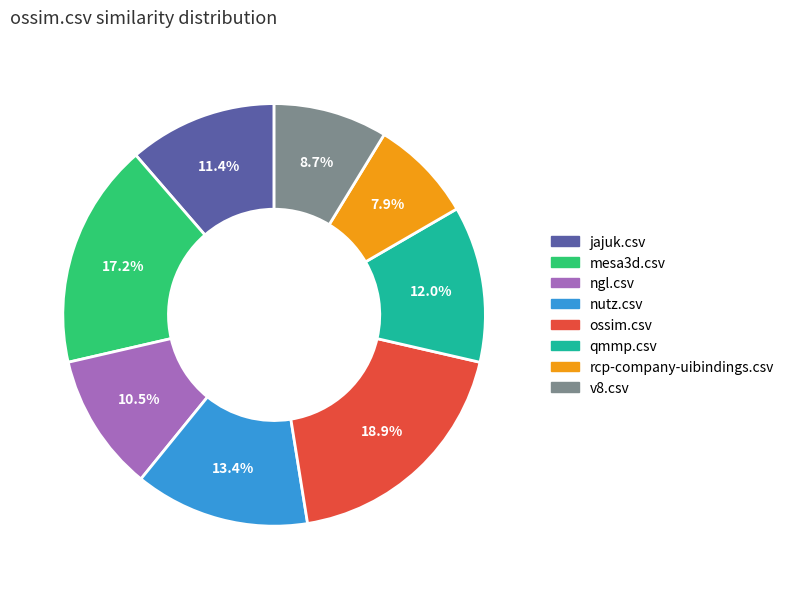

Is there any slice that represents more than half of the pie?

No